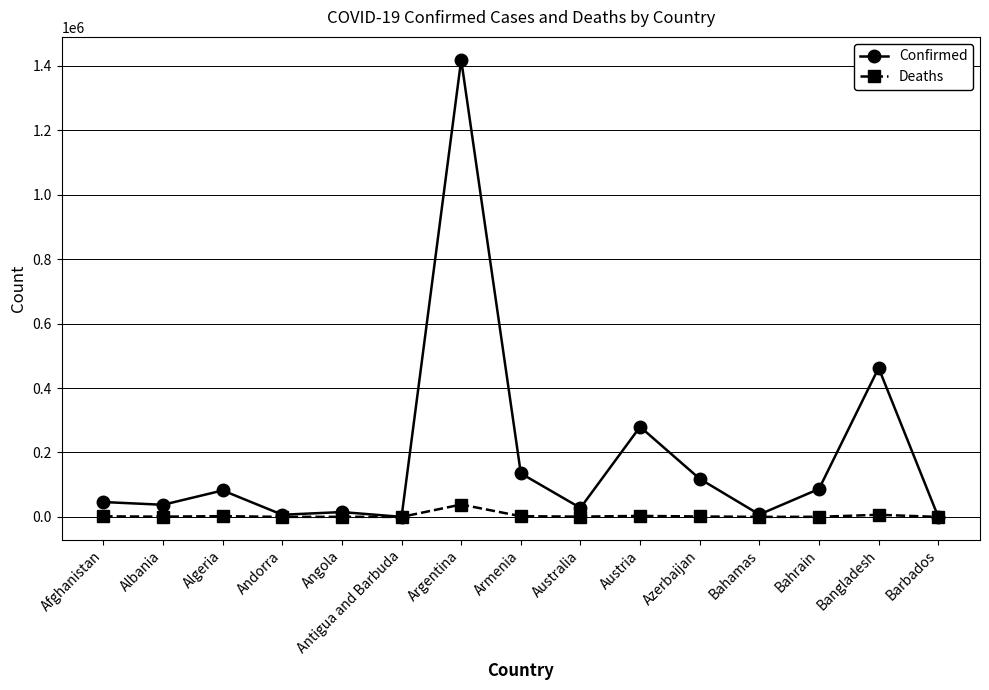

What is the label of the 5th point from the left?

Angola